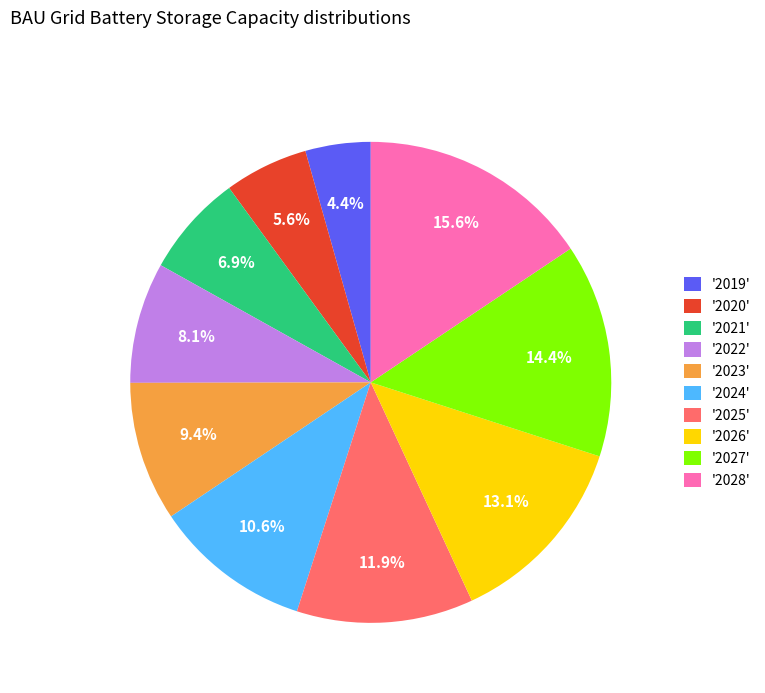

Does any single category account for the majority?

No